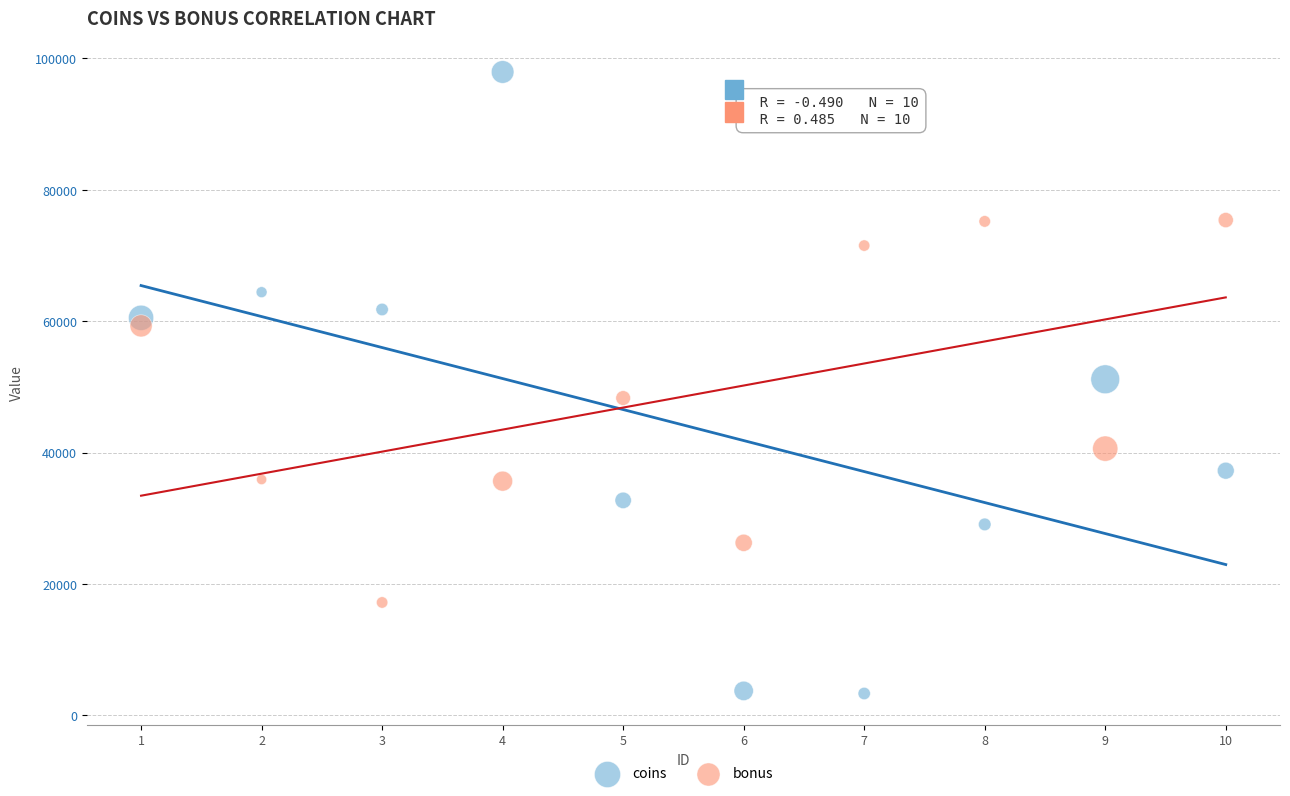

Across all data points, what is the range of Y values (max minus min)?

94611